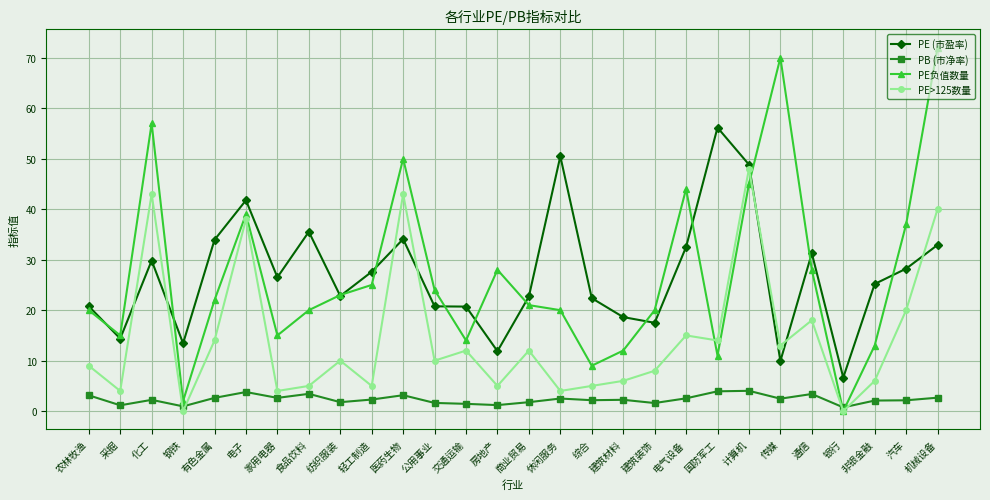

Is it true that PE>125数量 equals 5.0 at 综合?

True